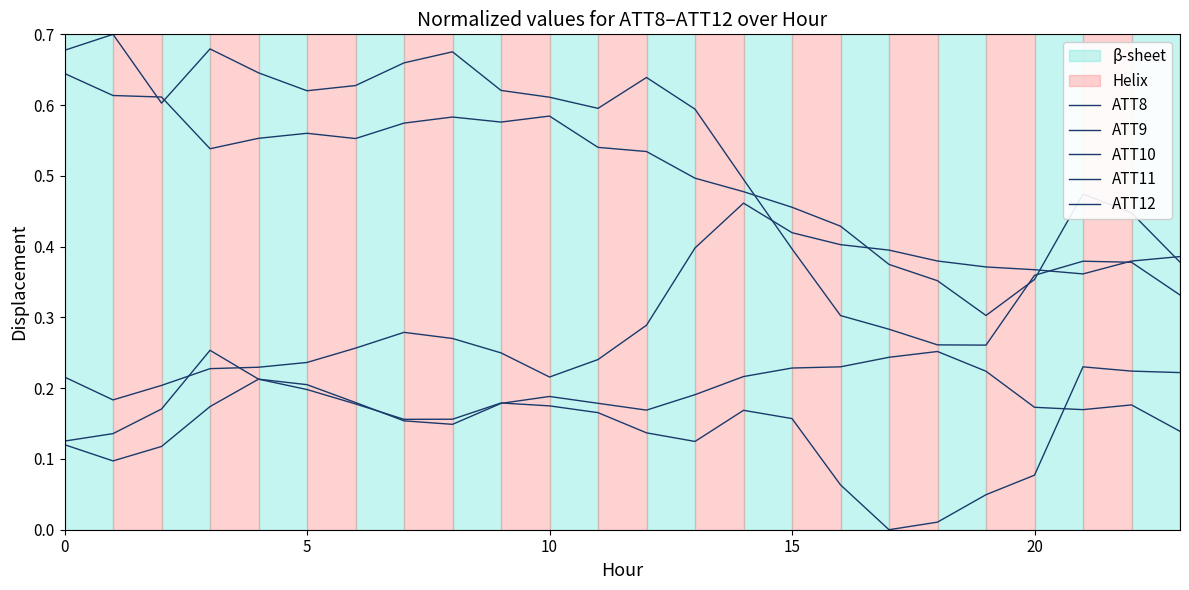

What is the average value of the ATT9 series?

0.5